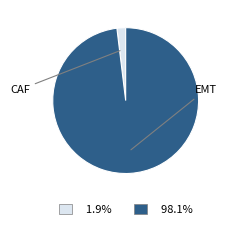

Is there any slice that represents more than half of the pie?

Yes